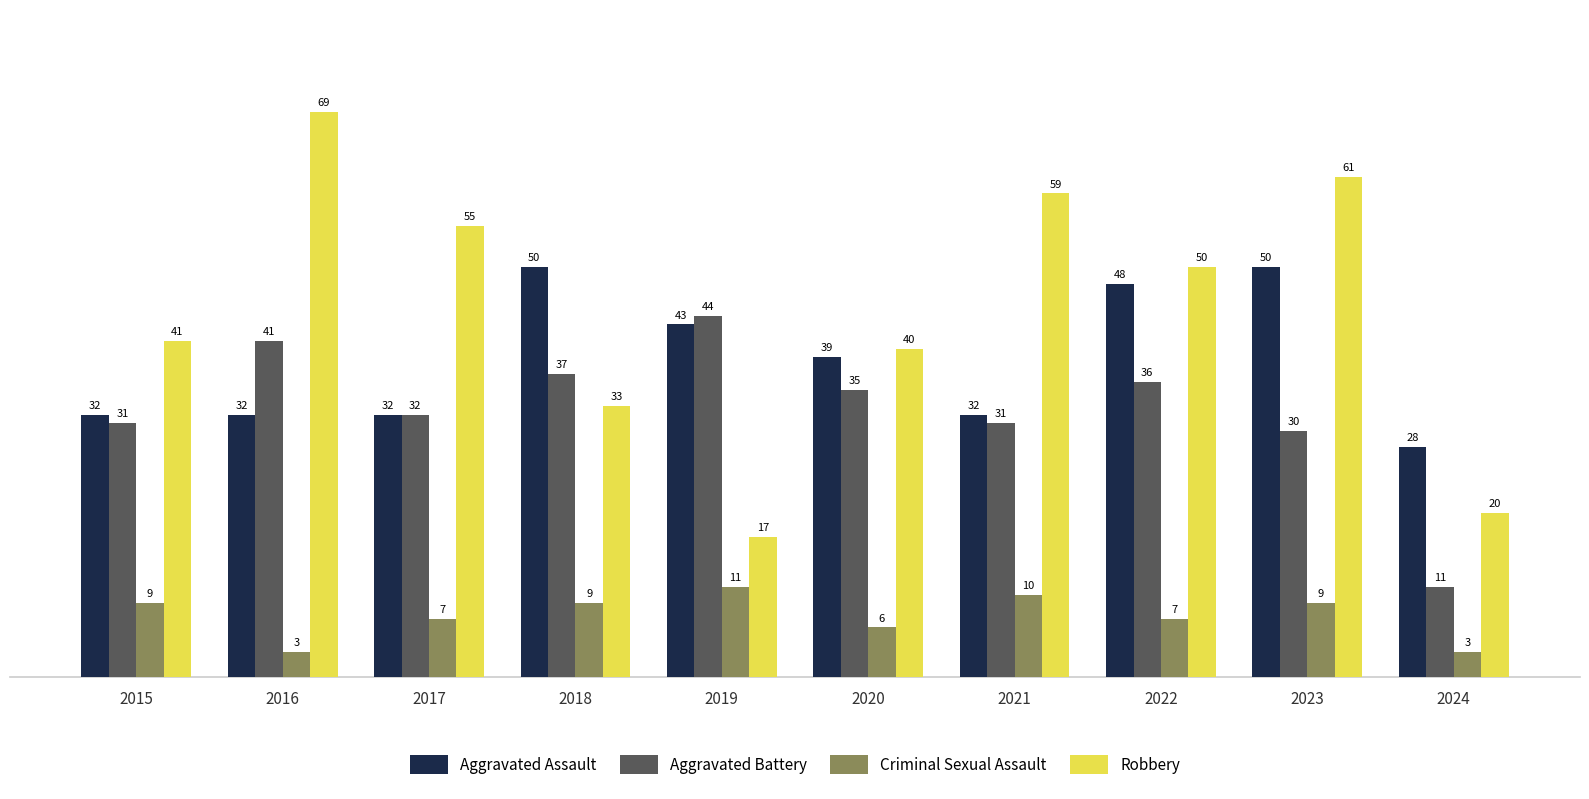

What is the minimum value shown in the chart?

3